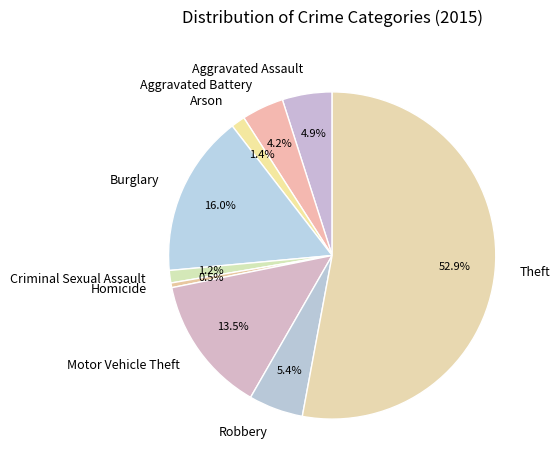

What percentage is the Arson slice, to the nearest percent?

1%